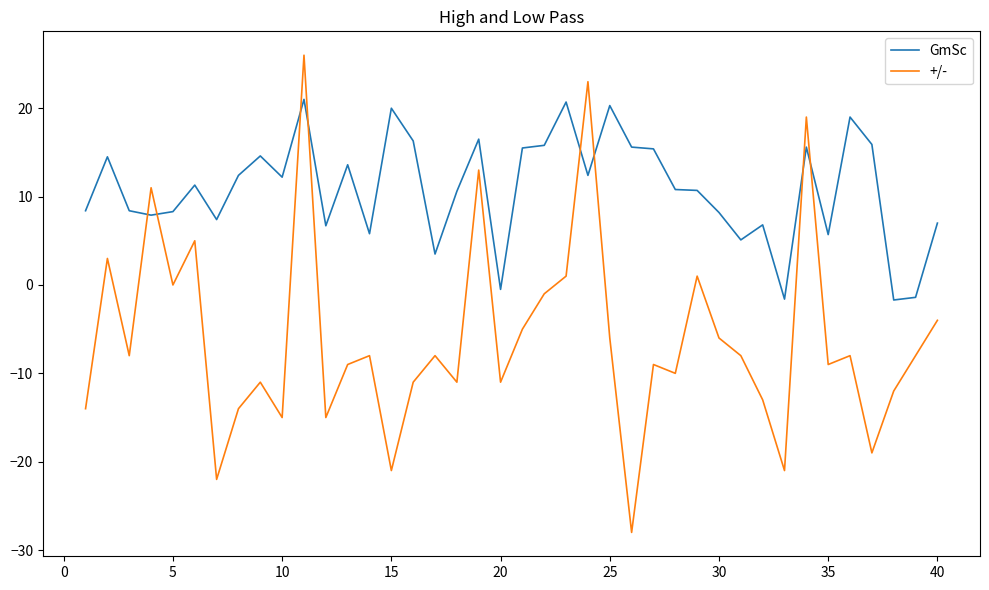

Which series has the largest total across all categories?

GmSc